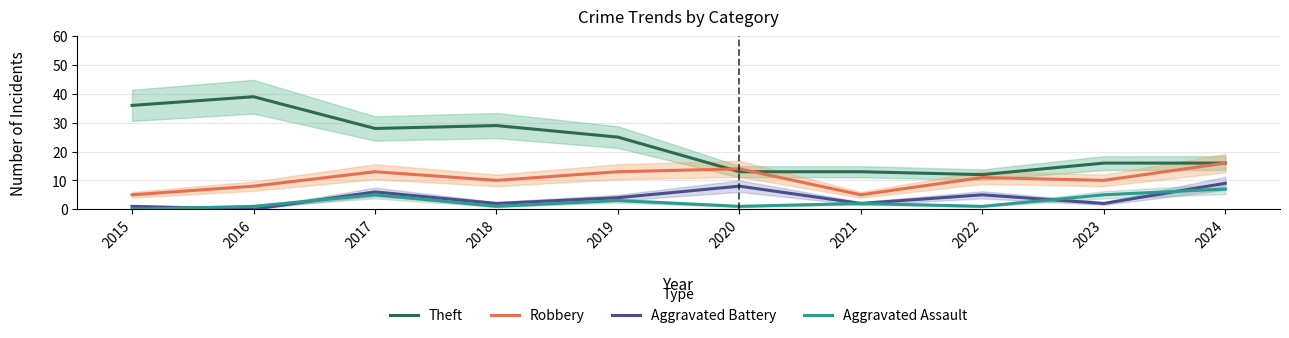

At which category does Theft reach its first local valley?

2017